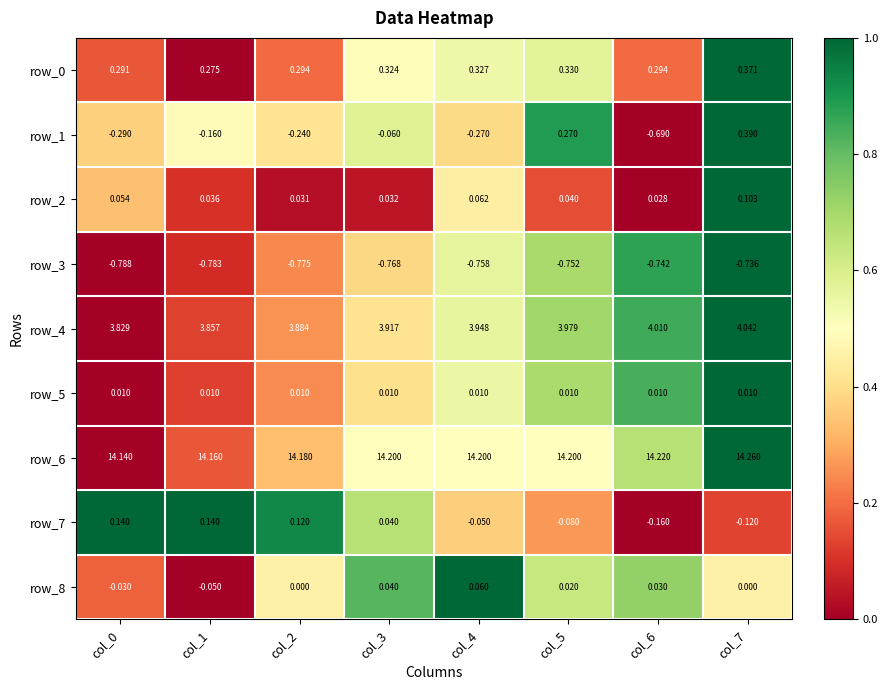

Is the value of row_0 at col_6 greater than the value of row_8 at col_7?

Yes